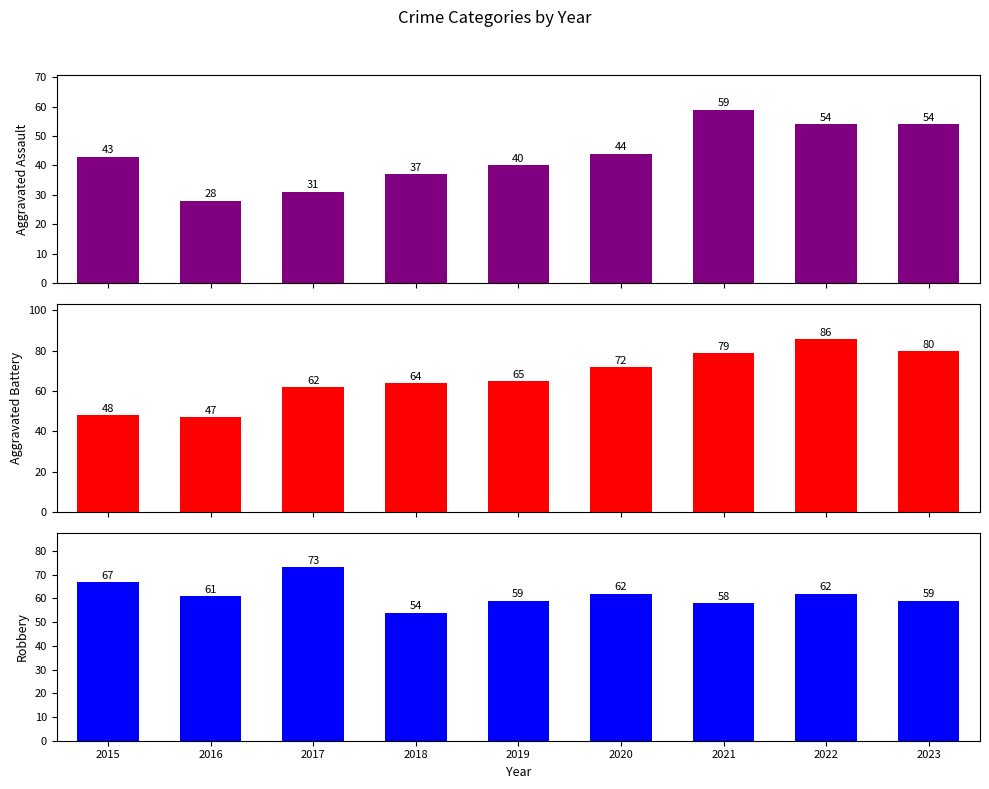

What is the difference between the highest and lowest values at 2022?

32